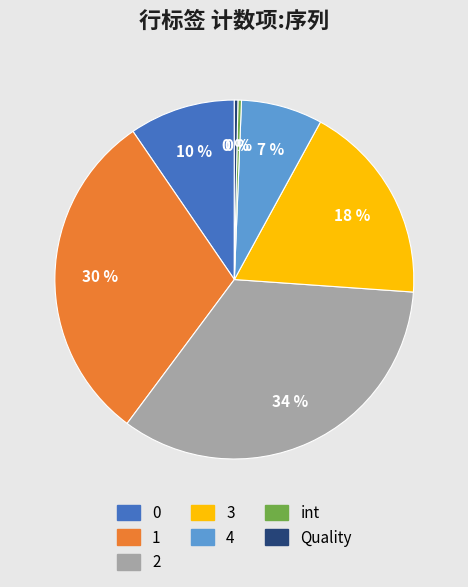

Which slice is the largest?

2